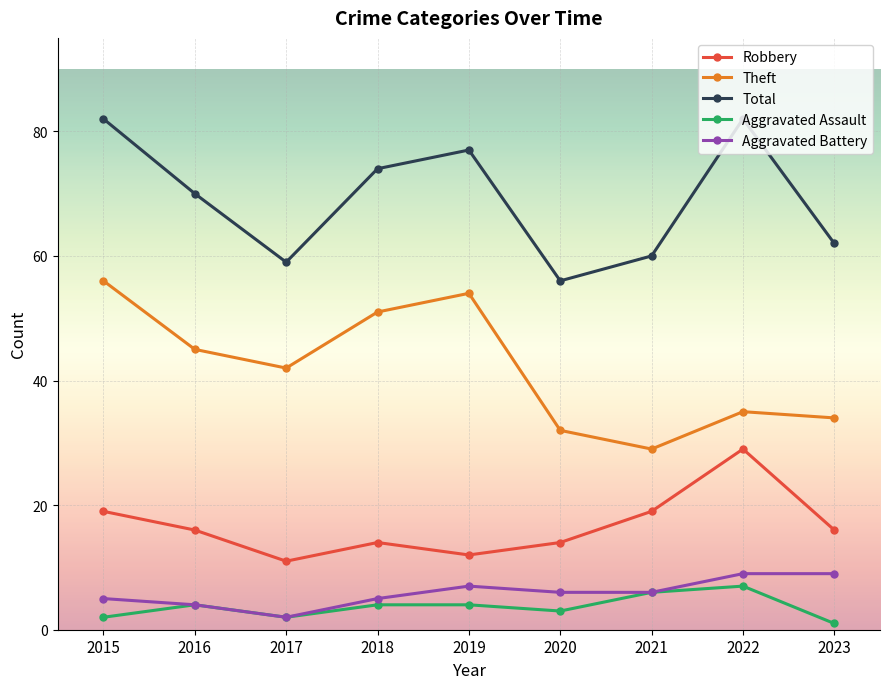

Does the chart display data point markers on the line(s)?

Yes